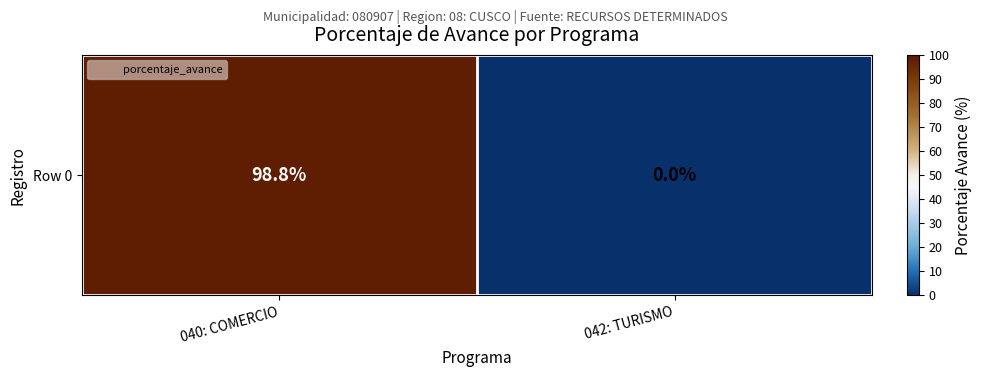

What is the average value?

49.4